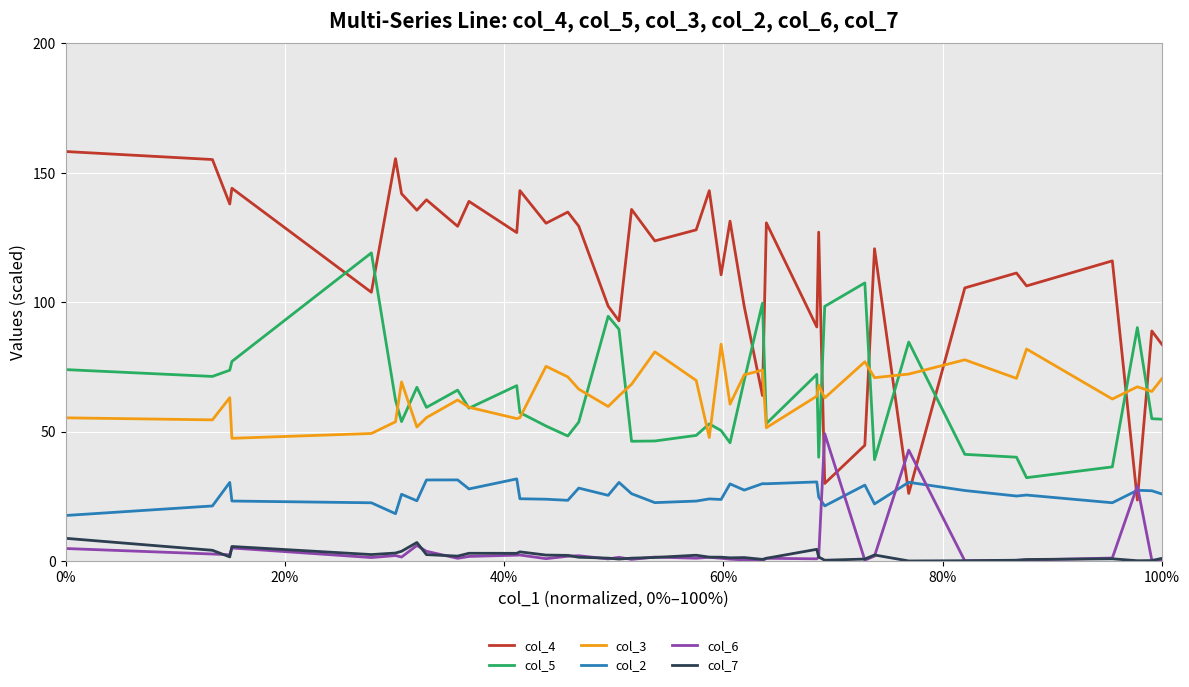

What is the maximum value for col_7?

8.8